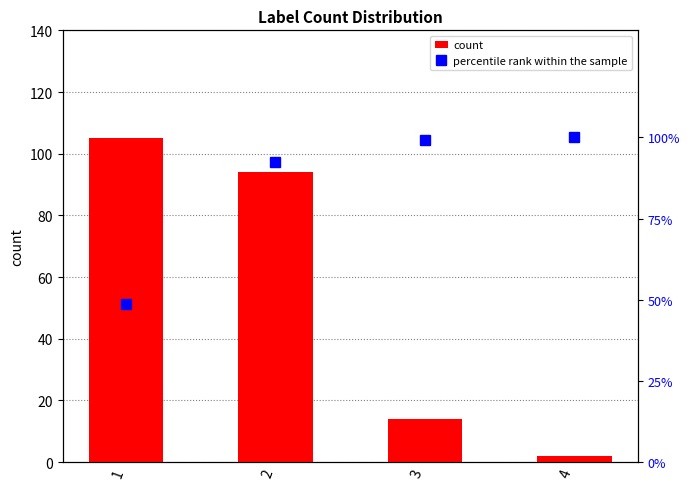

Rank the series by their maximum value, from lowest to highest.

percentile rank within the sample, count